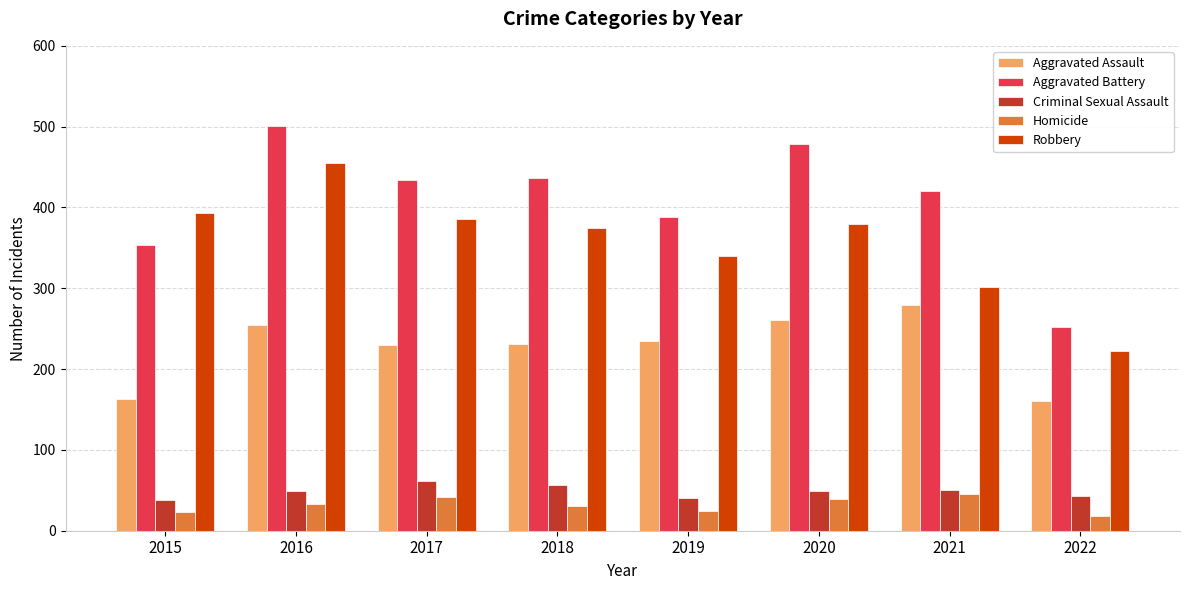

Does the chart contain any negative values?

No